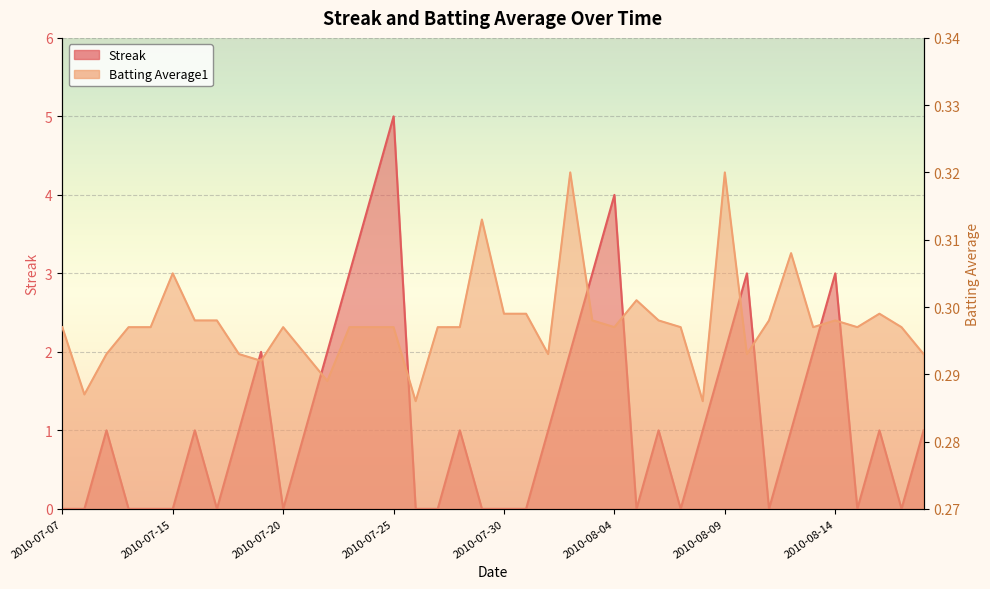

At which category is the sum across all series the highest?

2010-07-25